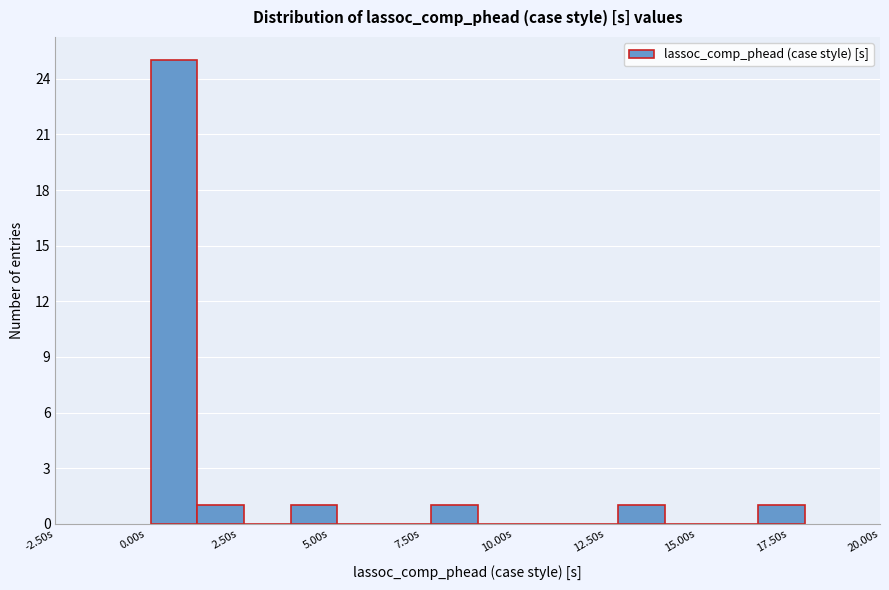

Around what value on the x-axis is the tallest bar? Give the approximate position of its centre, as read against the axis.

0.5